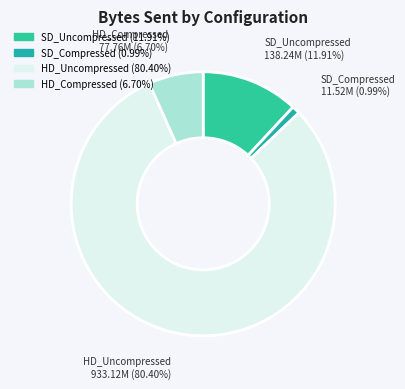

How many segments does this pie chart have?

4